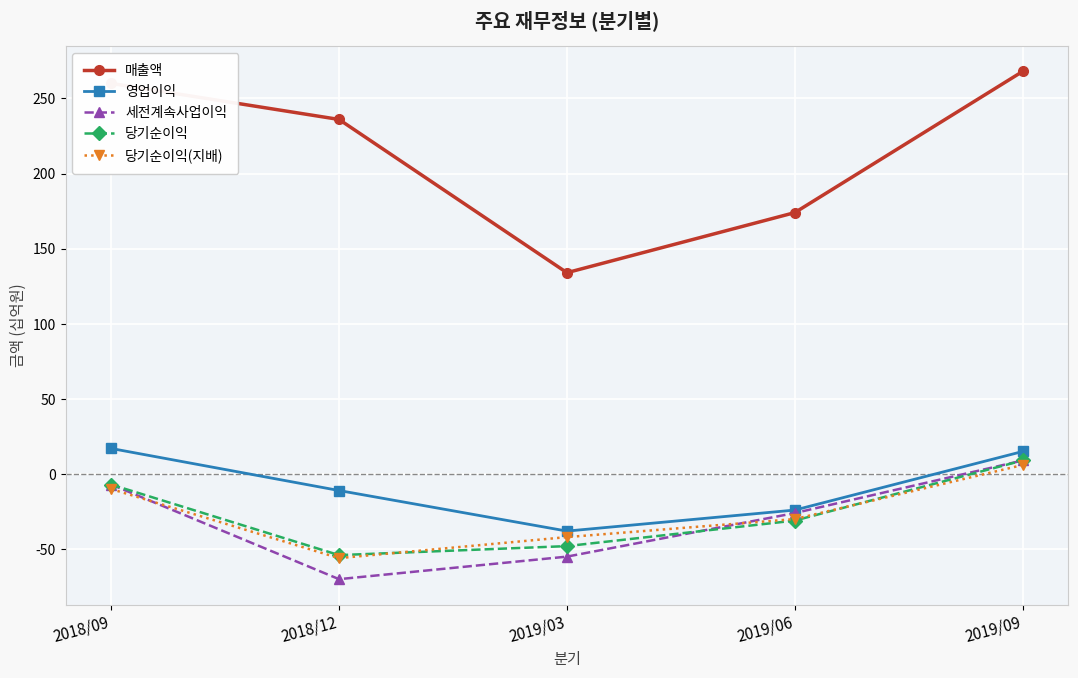

At which label does 영업이익 reach its minimum?

2019/03